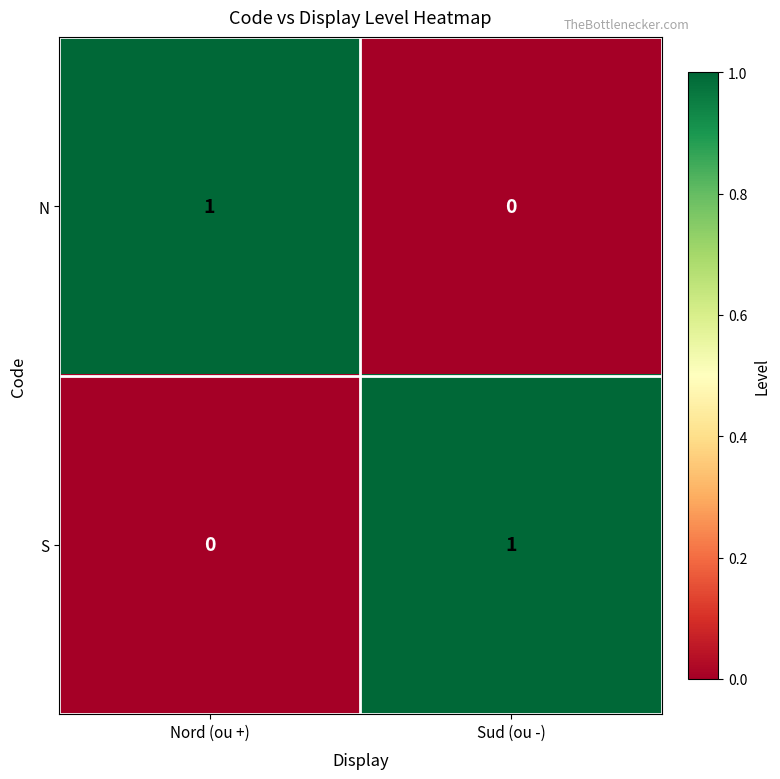

At which label does N reach its peak?

Nord (ou +)